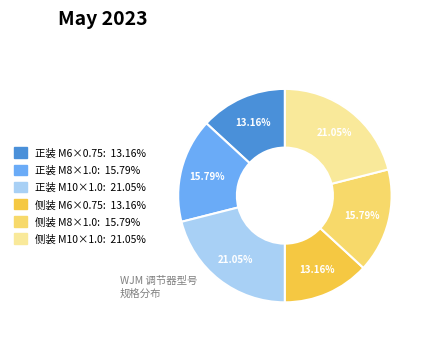

Is there a majority slice in this chart?

No